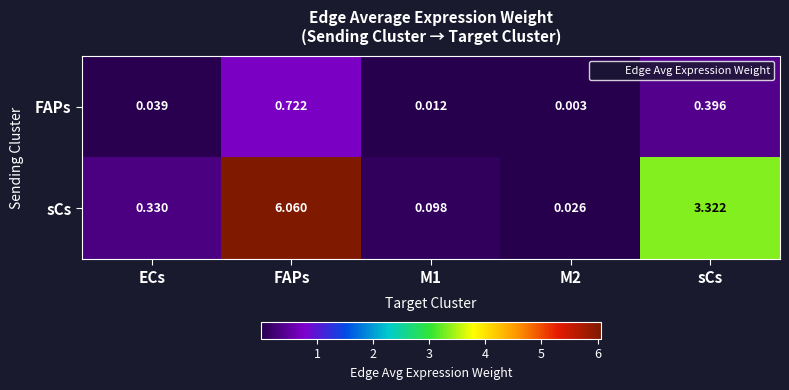

List the series in order of their overall mean, highest first.

sCs, FAPs